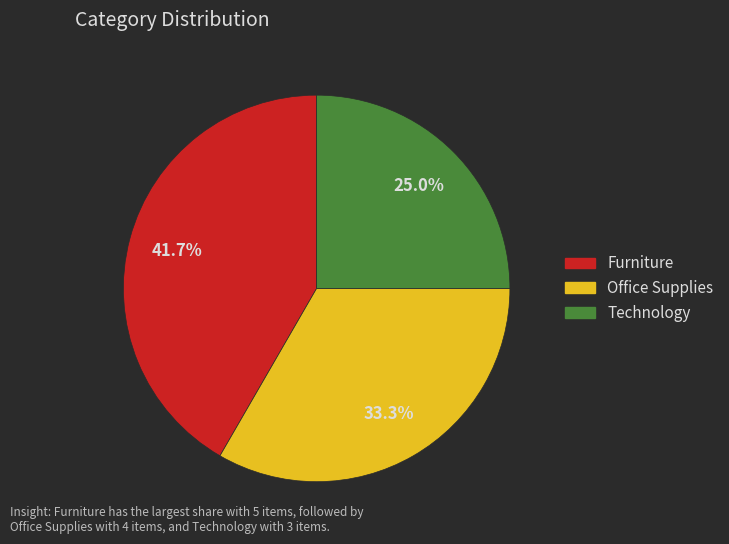

Is the sum of Office Supplies and Technology greater than half?

Yes